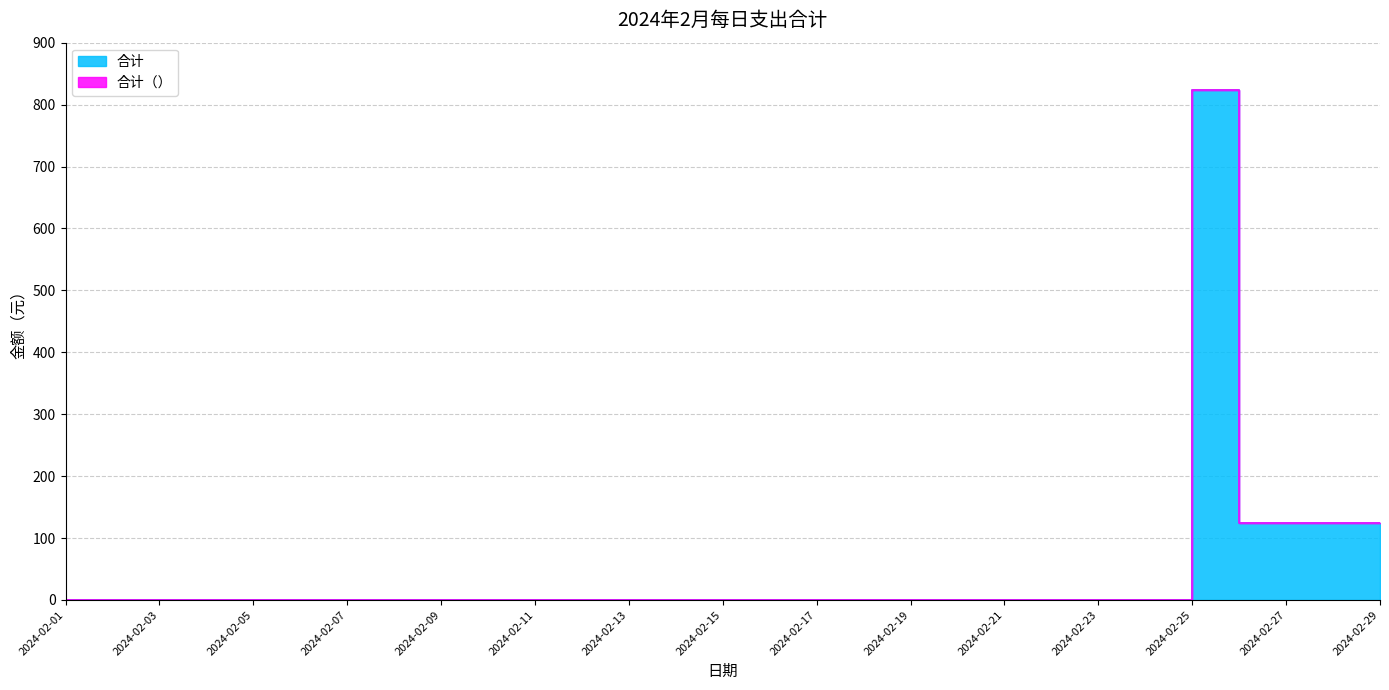

List the labels in order of 合计（） value, largest first.

2024-02-25, 2024-02-26, 2024-02-27, 2024-02-28, 2024-02-29, 2024-02-01, 2024-02-02, 2024-02-03, 2024-02-04, 2024-02-05, 2024-02-06, 2024-02-07, 2024-02-08, 2024-02-09, 2024-02-10, 2024-02-11, 2024-02-12, 2024-02-13, 2024-02-14, 2024-02-15, 2024-02-16, 2024-02-17, 2024-02-18, 2024-02-19, 2024-02-20, 2024-02-21, 2024-02-22, 2024-02-23, 2024-02-24